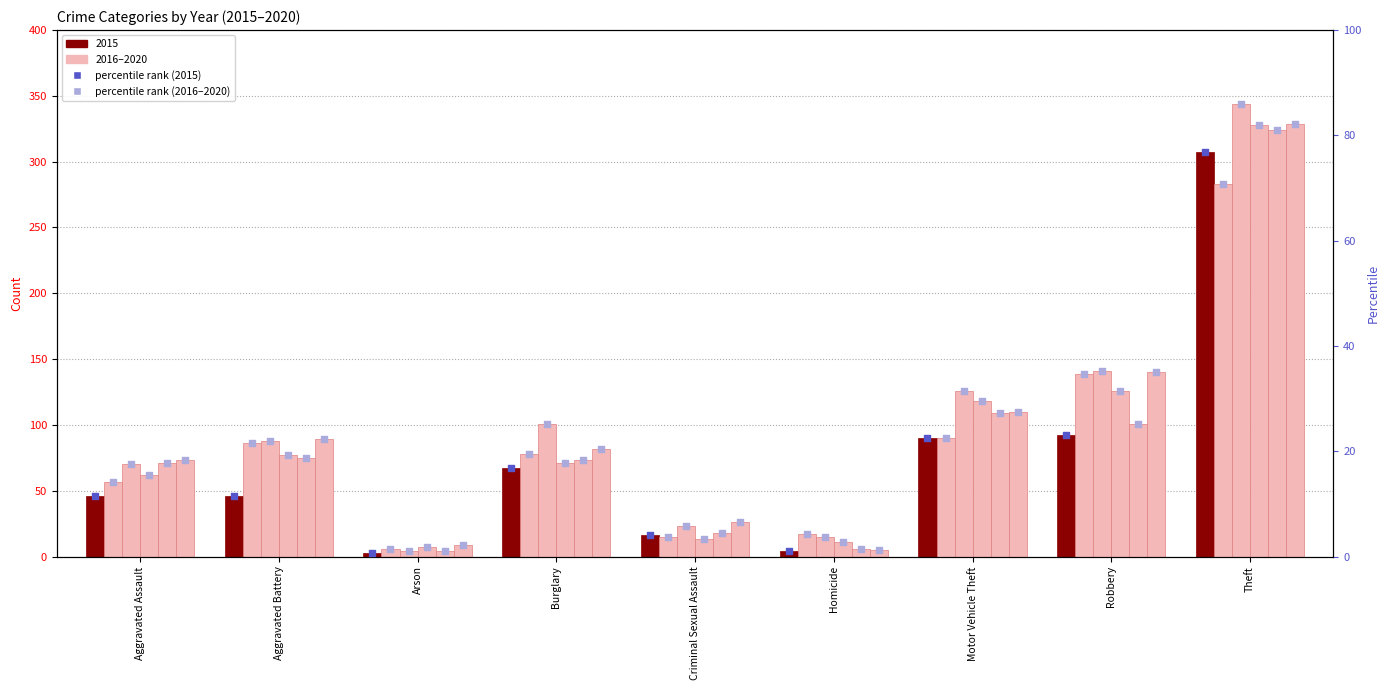

What is the total value across all series at Motor Vehicle Theft?

160.8